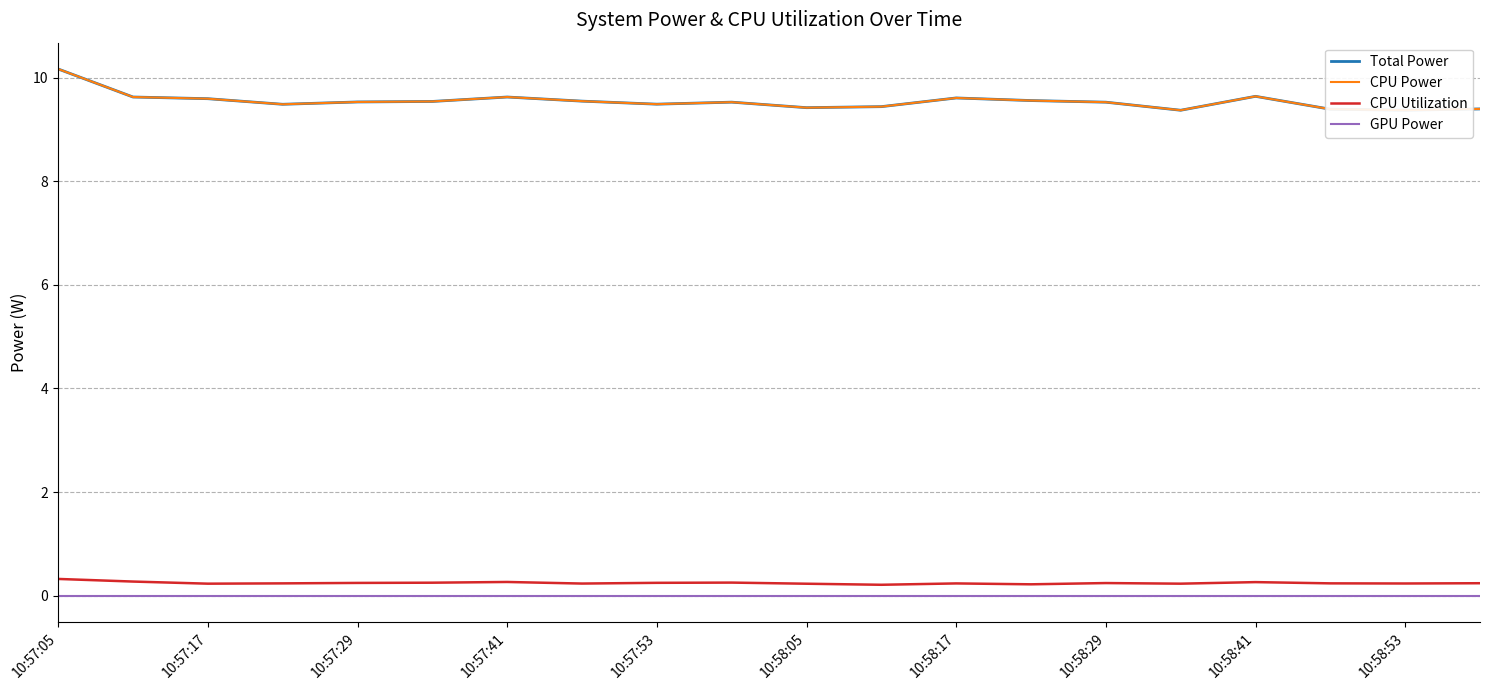

What is the sum of all CPU Power values?

190.8